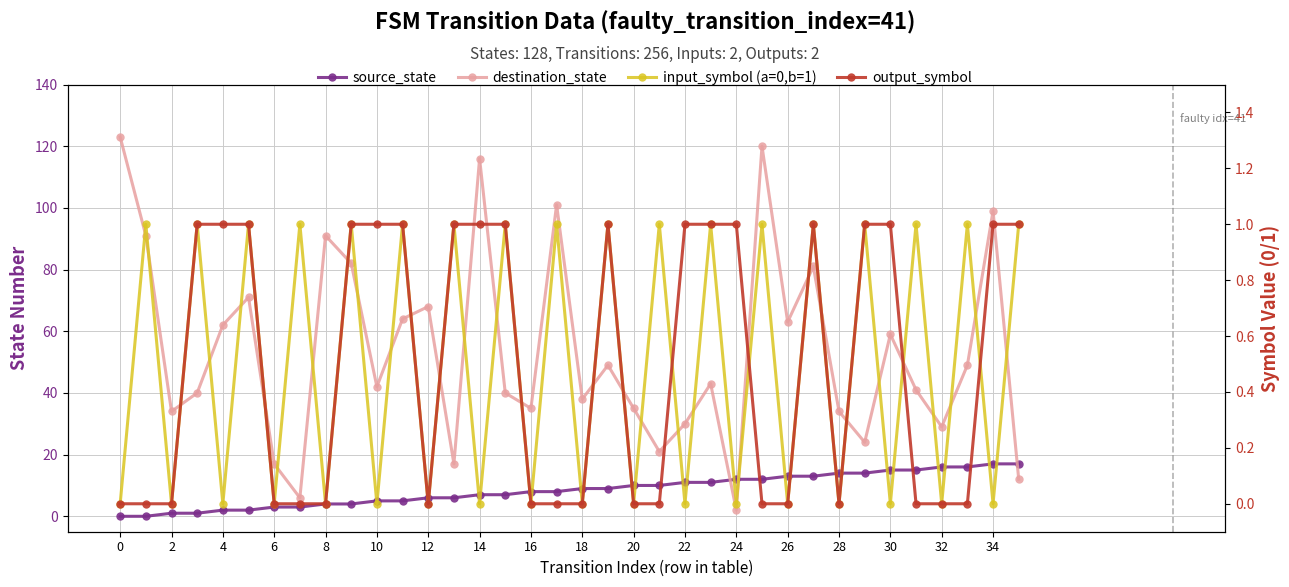

Reading left to right, transcribe all the data shown in this chart.

source_state: 0	0	1	1	2	2	3	3	4	4	5	5	6	6	7	7	8	8	9	9	10	10	11	11	12	12	13	13	14	14	15	15	16	16	17	17
destination_state: 123	91	34	40	62	71	17	6	91	82	42	64	68	17	116	40	35	101	38	49	35	21	30	43	2	120	63	81	34	24	59	41	29	49	99	12
input_symbol (a=0,b=1): 0	1	0	1	0	1	0	1	0	1	0	1	0	1	0	1	0	1	0	1	0	1	0	1	0	1	0	1	0	1	0	1	0	1	0	1
output_symbol: 0	0	0	1	1	1	0	0	0	1	1	1	0	1	1	1	0	0	0	1	0	0	1	1	1	0	0	1	0	1	1	0	0	0	1	1